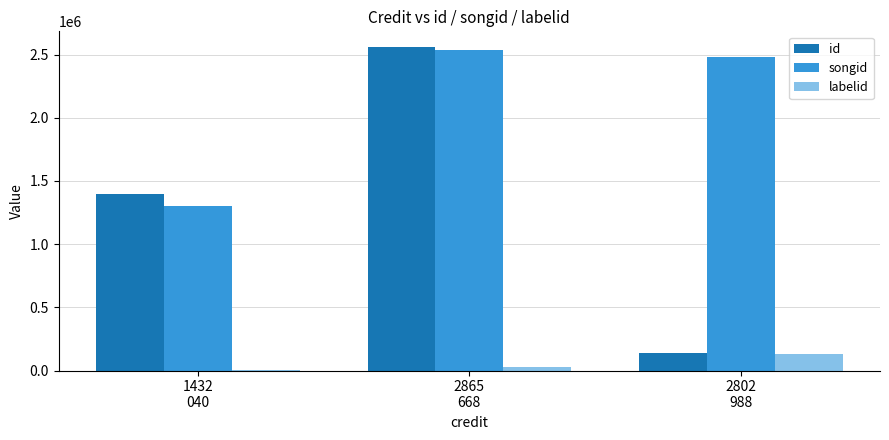

What is the greatest value displayed?

2556585